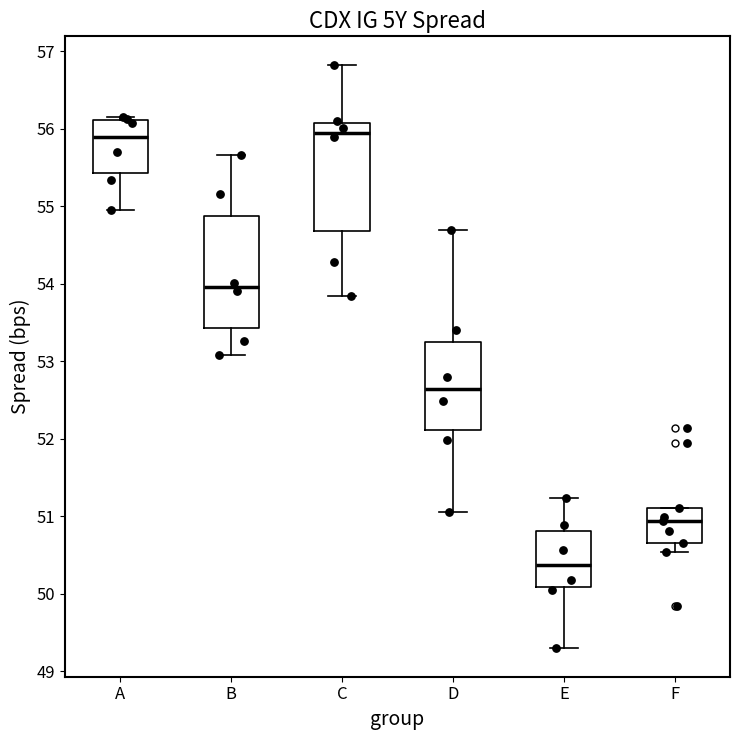

Which box has the lowest median line?

E